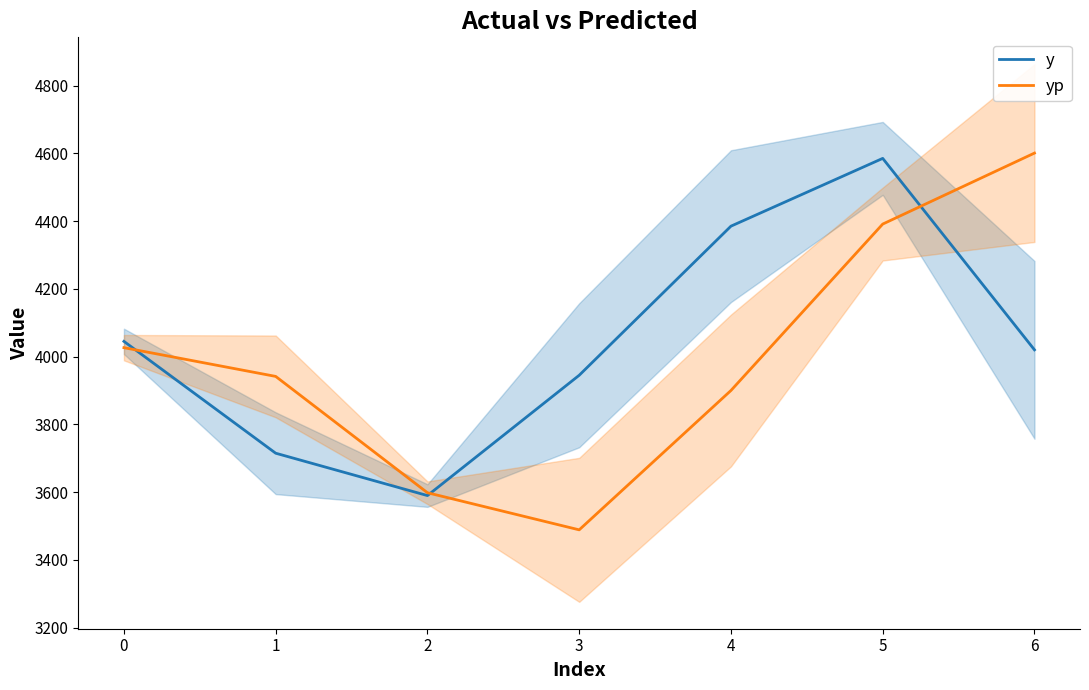

What is the difference between the maximum and second lowest values in the y series?

870.0